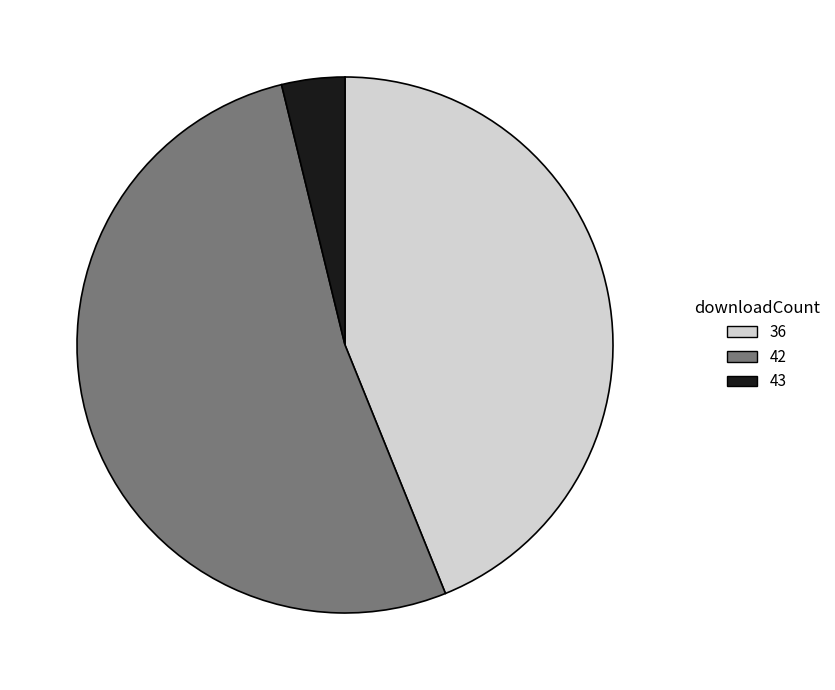

Which slice is the smallest?

43